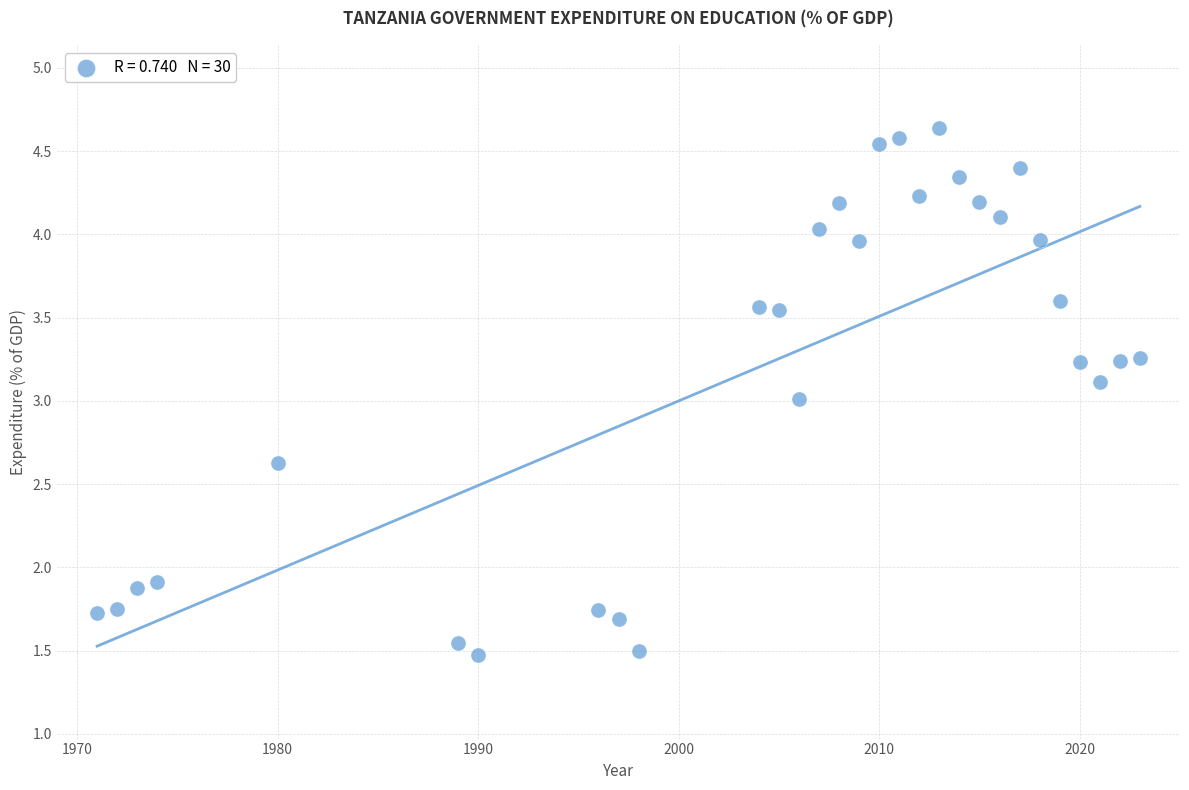

What is the range of Y values (max minus min)?

3.2